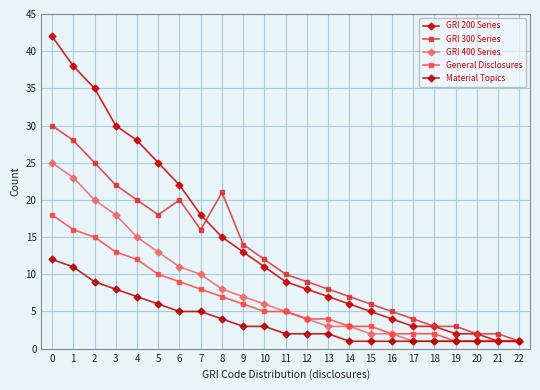

Which label corresponds to the smallest value in the chart?

21